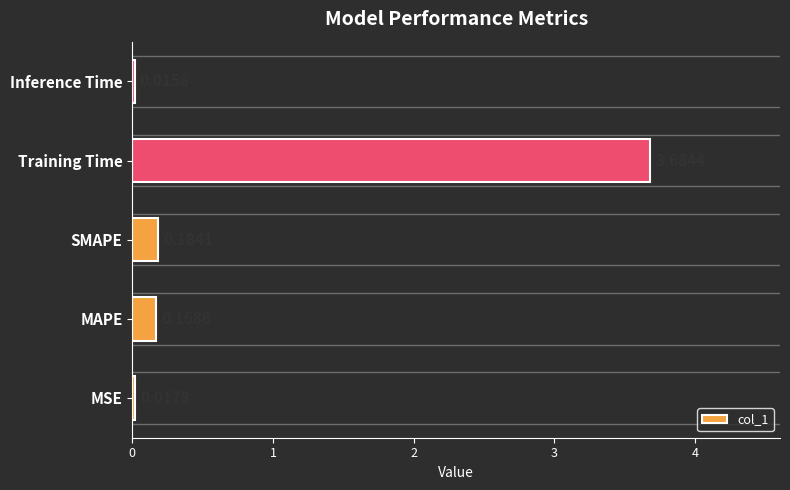

Does the chart contain stacked bars?

No